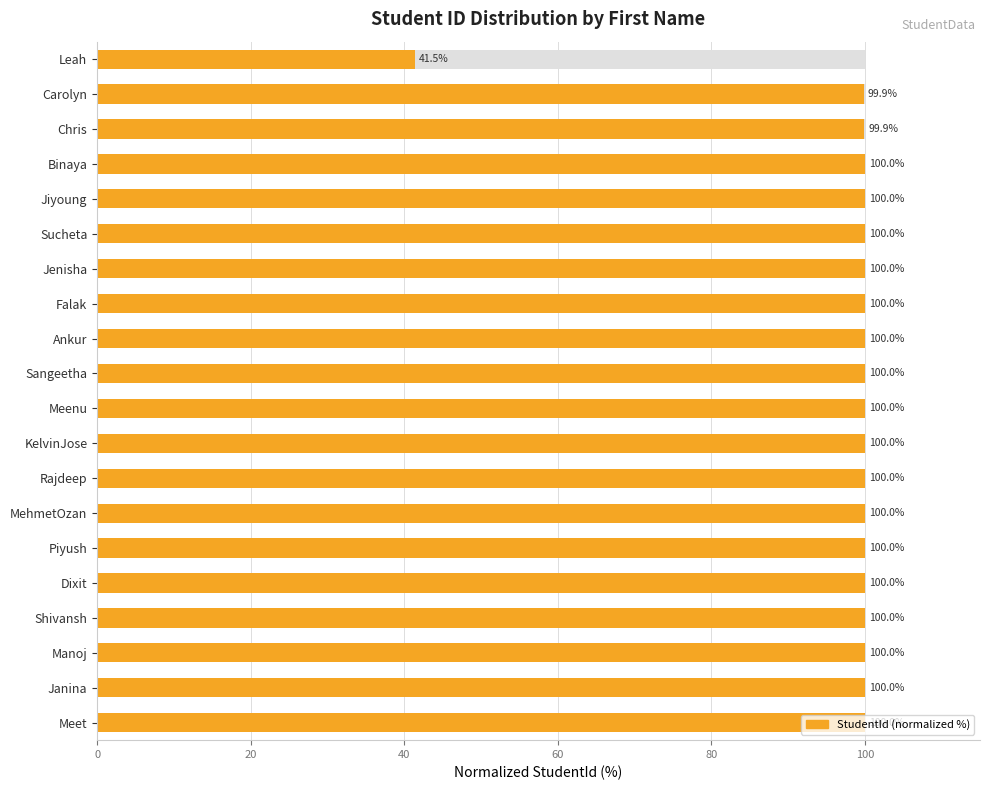

How many series are shown in this chart?

1